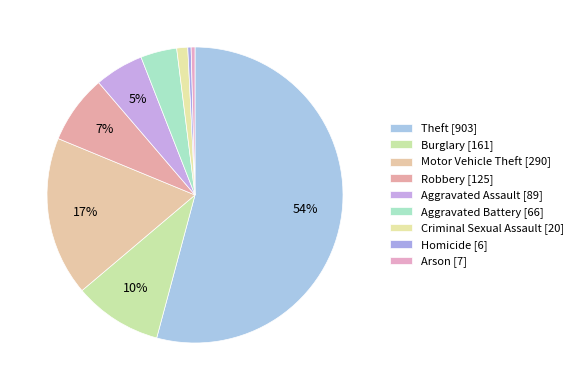

What is the largest slice in the pie chart?

Theft